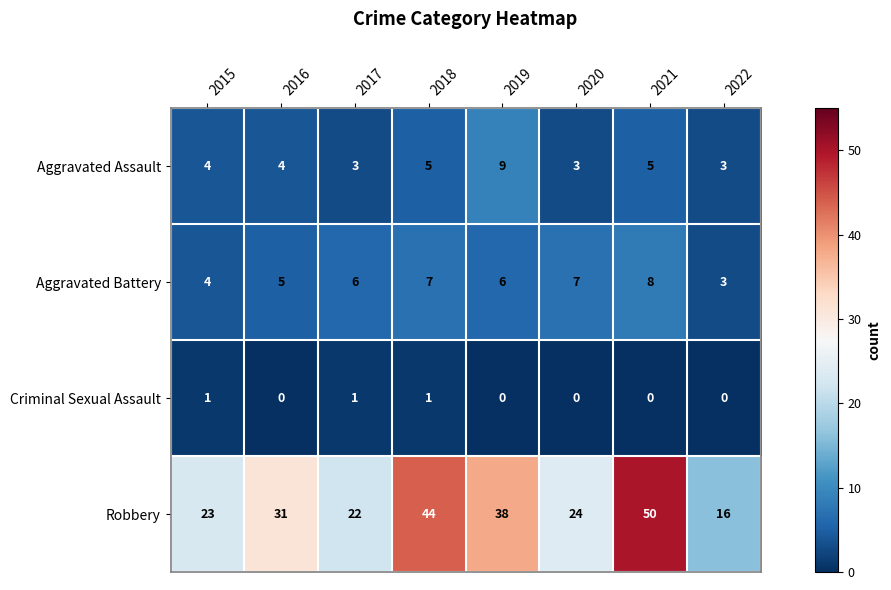

What is the total value across all series at 2020?

34